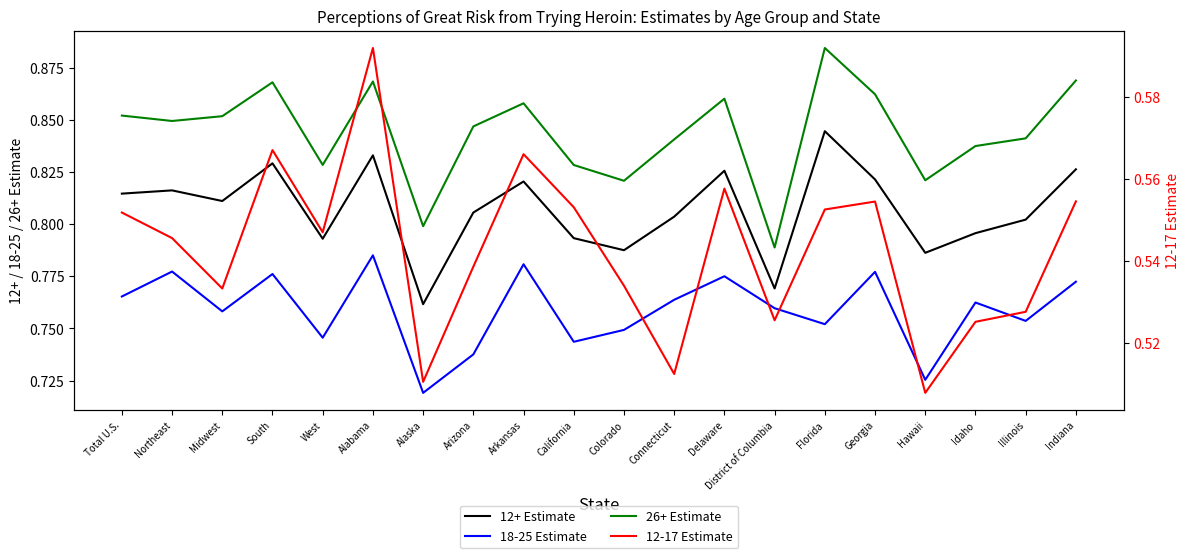

What is the sum of the 12+ Estimate values at California and Midwest?

1.6